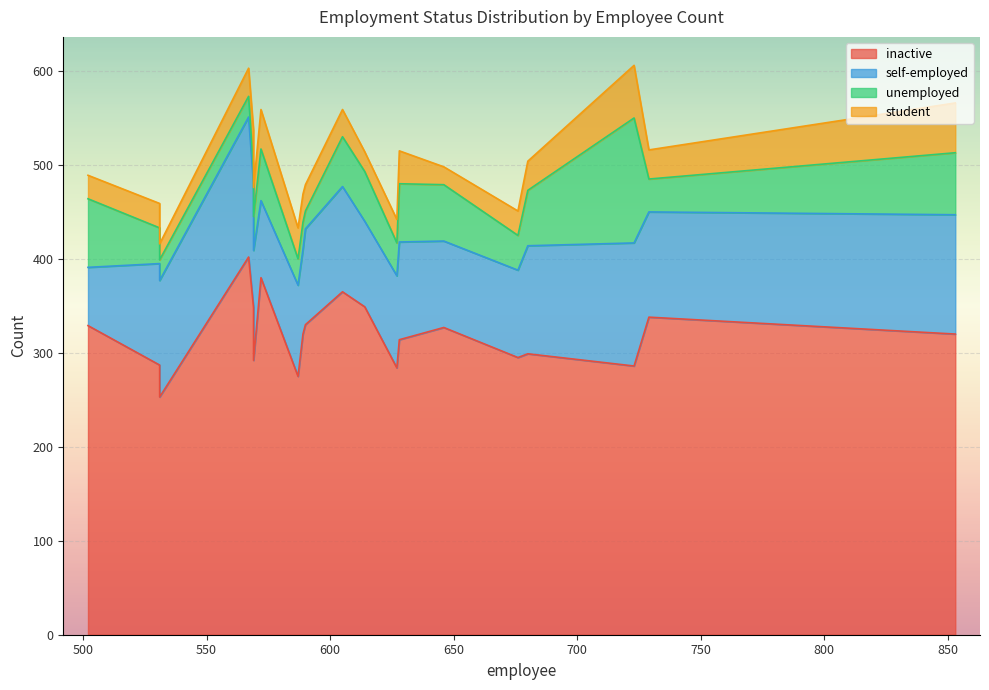

Which series has the widest spread of values?

inactive